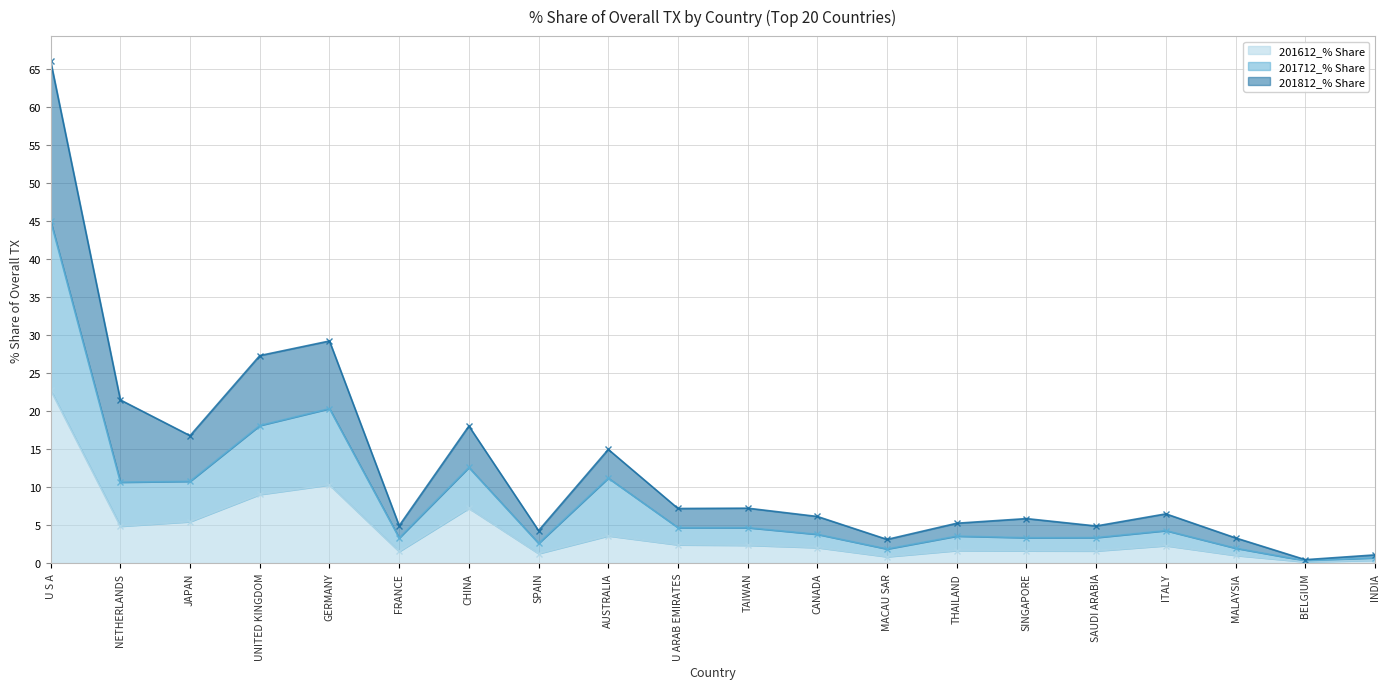

How many lines are shown in the chart?

3